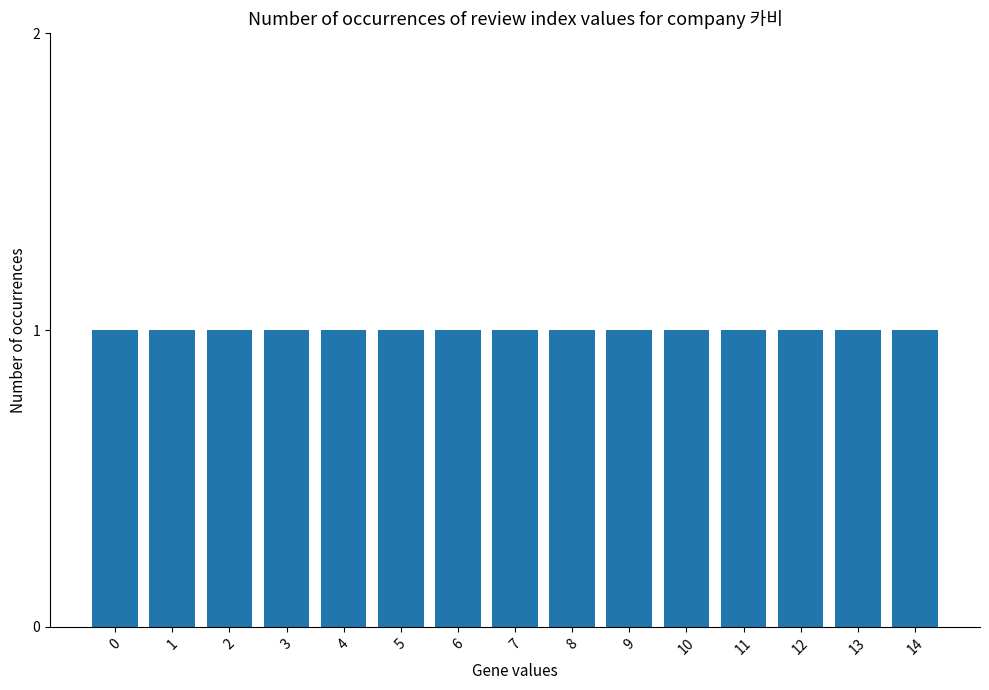

Does the chart contain stacked bars?

No